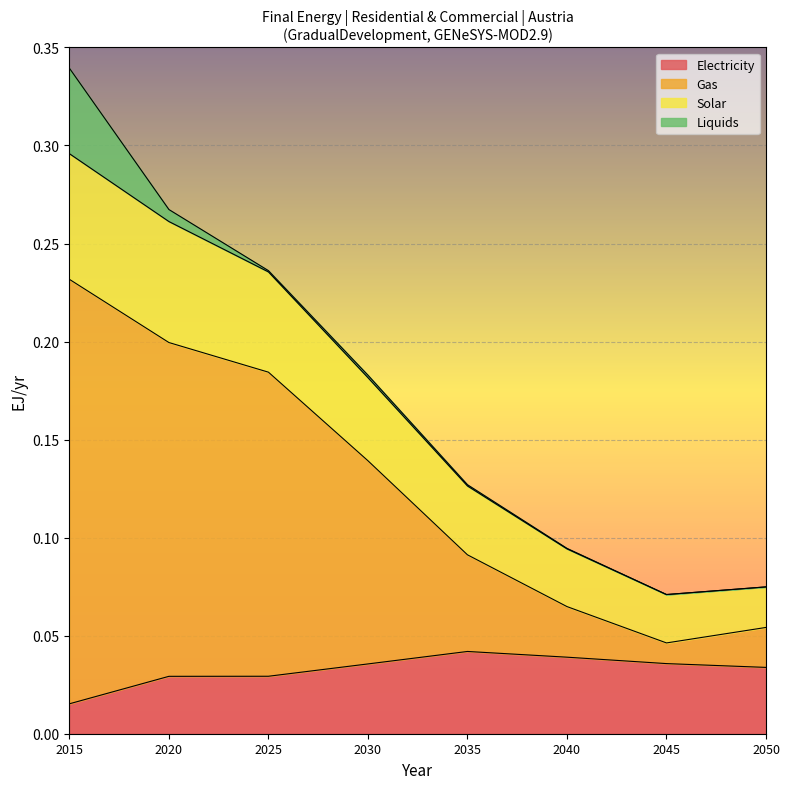

The value of Electricity at 2045 is 0.1. True or false?

False